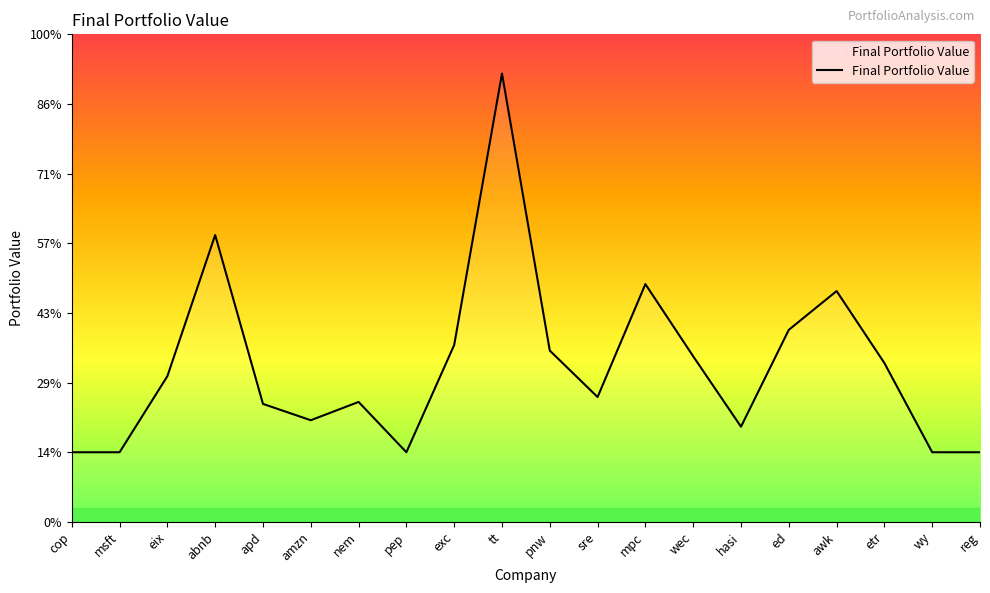

Does the chart have visible grid lines?

No